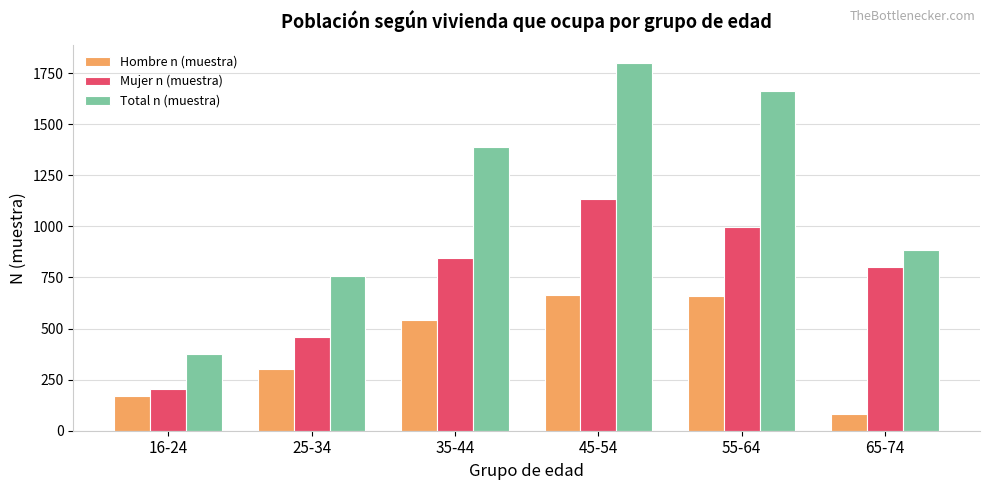

What is the lowest value of the Total n (muestra) series?

374